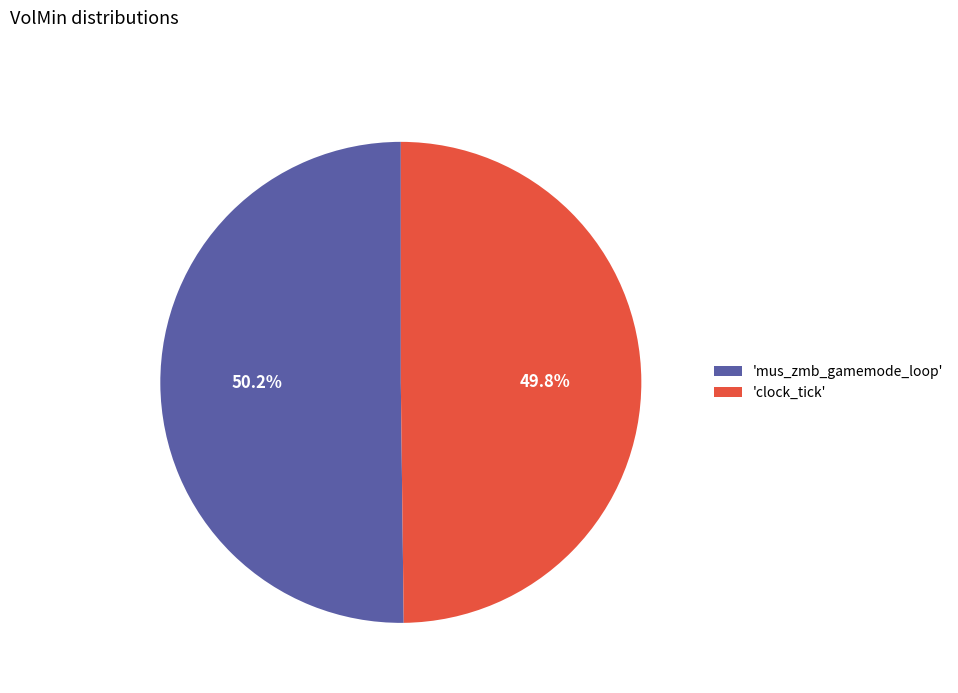

Does any single category account for the majority?

Yes